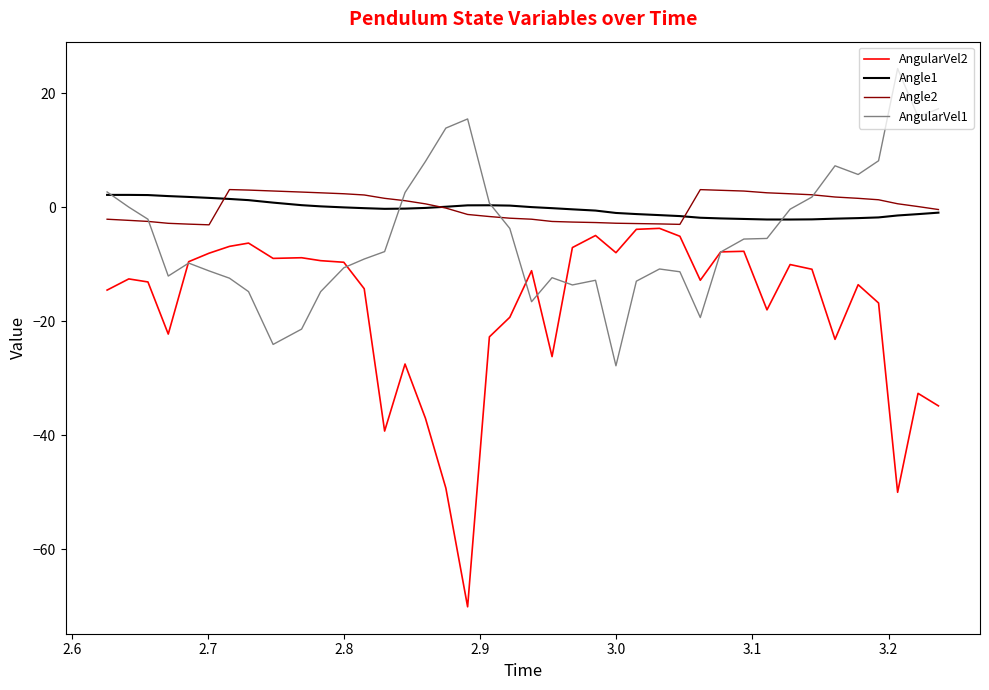

Count the number of categories in the chart.

40